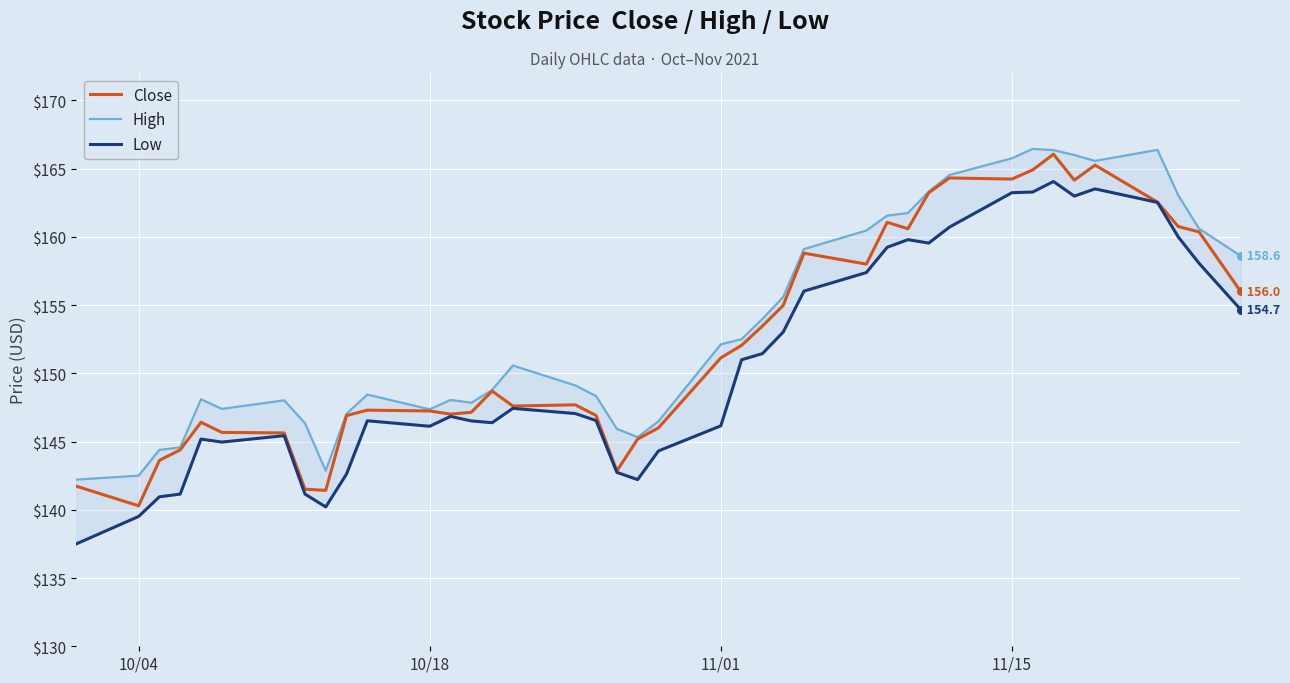

What are all the series names shown in the legend?

Close, High, Low